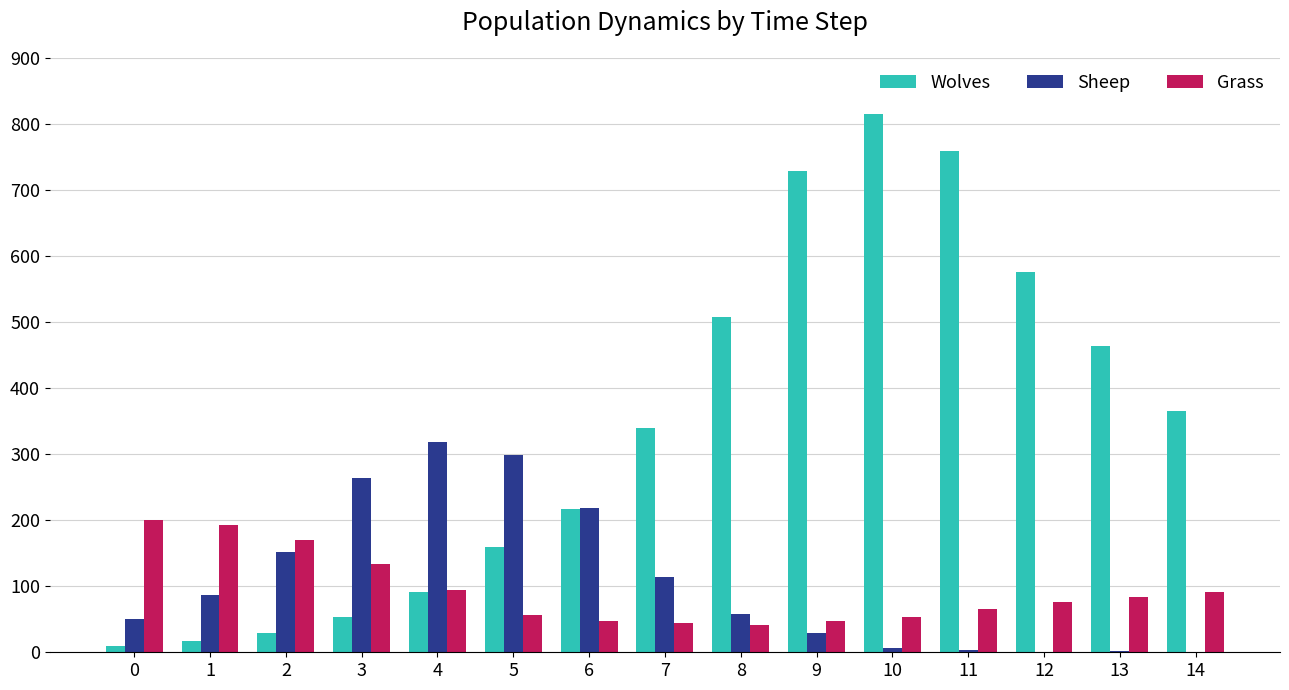

At which label does Sheep reach its peak?

4